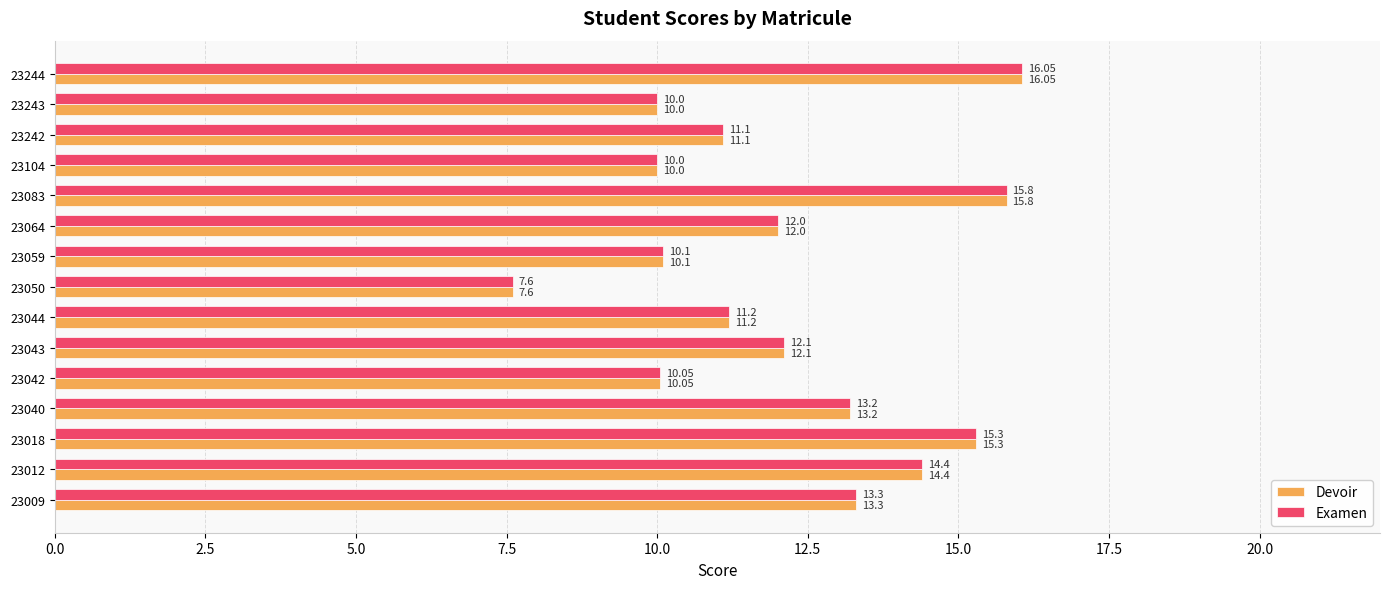

At which category is the sum across all series the highest?

23244